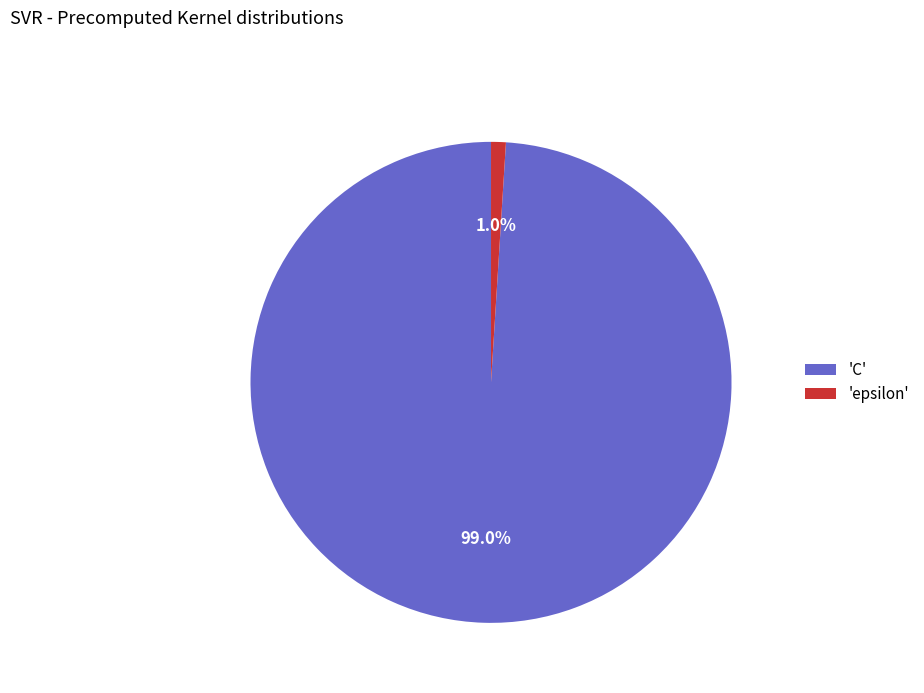

Count the number of slices in the pie.

2